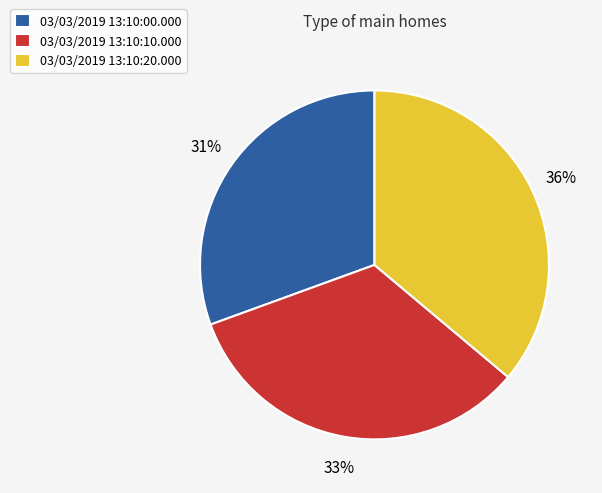

To the nearest percent, what is the average slice percentage?

33%